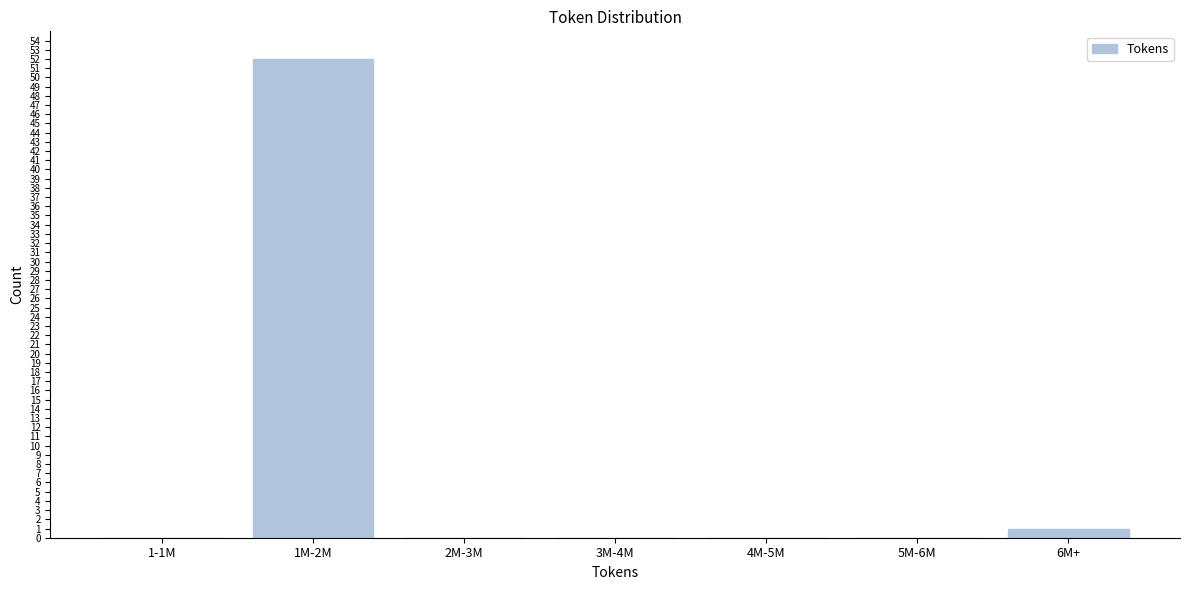

Reading left to right, list all the values displayed in this chart.

1-1M=0	1M-2M=52	2M-3M=0	3M-4M=0	4M-5M=0	5M-6M=0	6M+=1